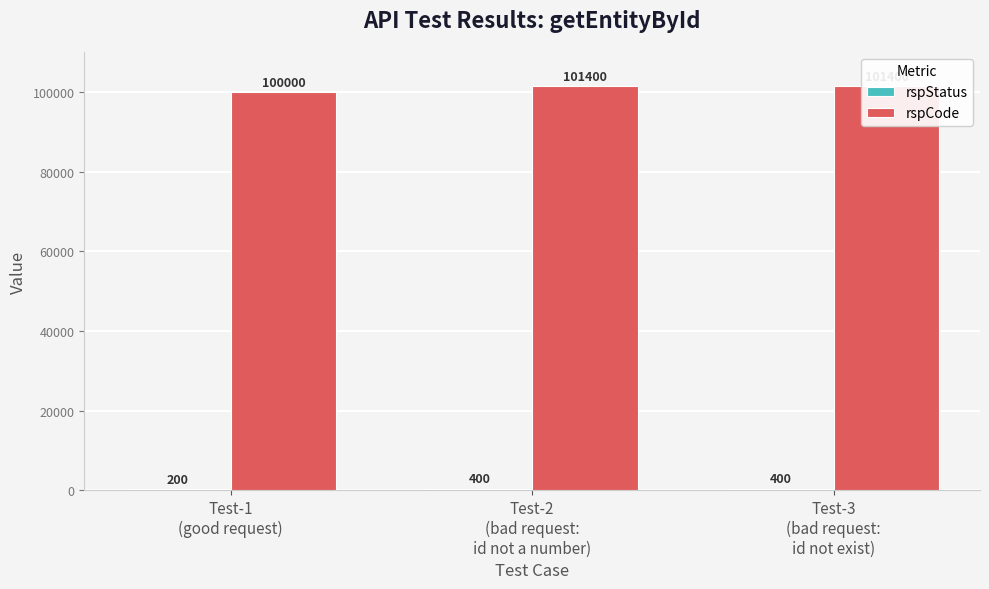

The rspCode series shows 100000 at Test-1
(good request). True or false?

True